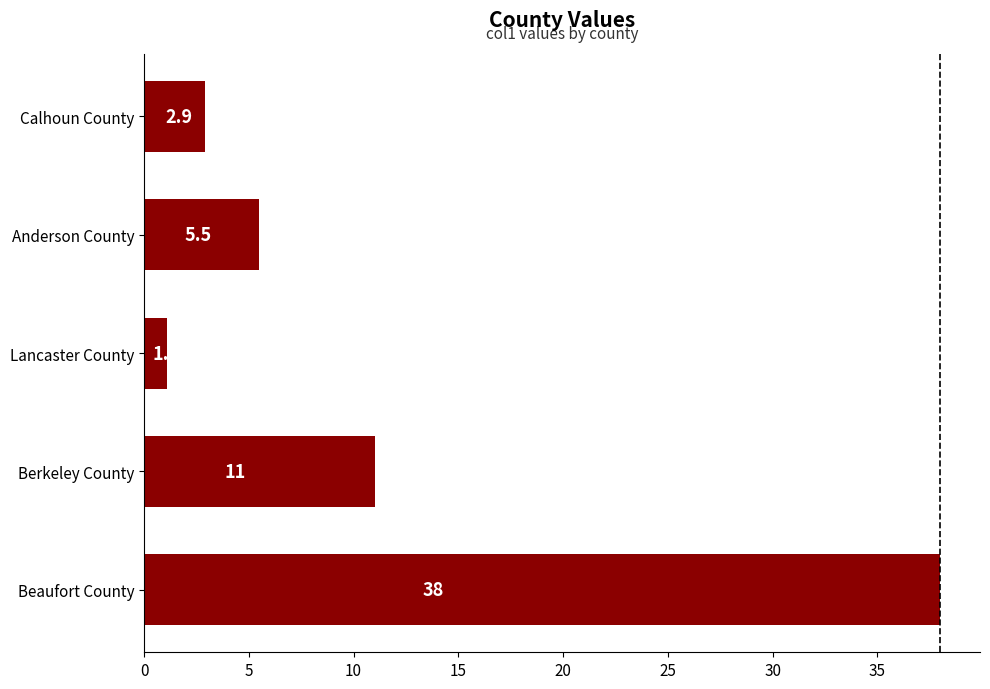

Rank the categories by value from highest to lowest.

Beaufort County, Berkeley County, Anderson County, Calhoun County, Lancaster County